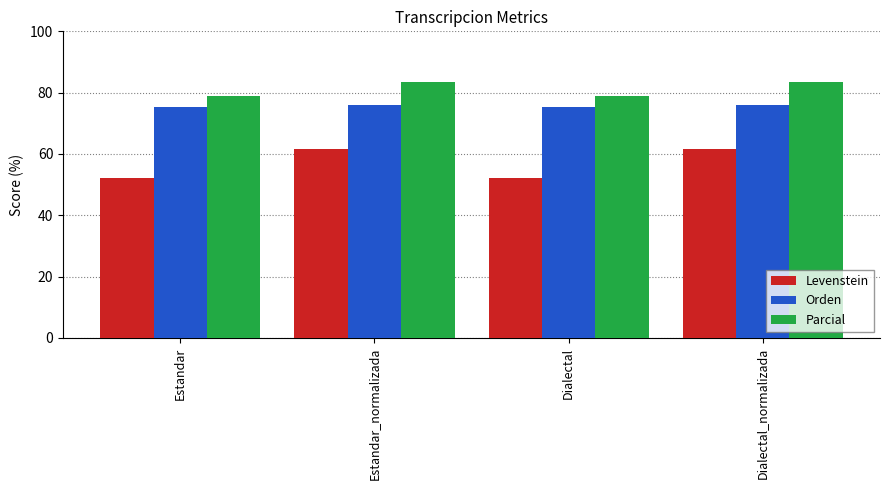

The Orden series shows 75.8 at Estandar_normalizada. True or false?

True